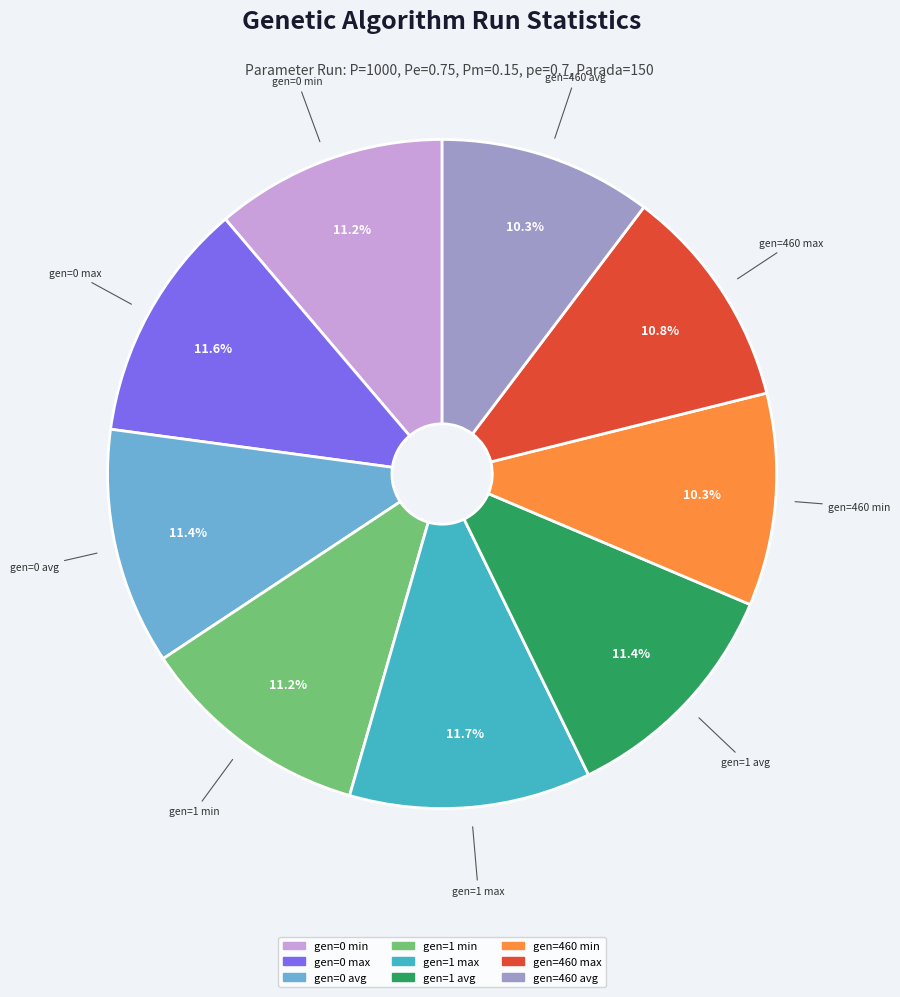

What is the ratio of the value at gen=1 max to the value at gen=1 avg?

1.0